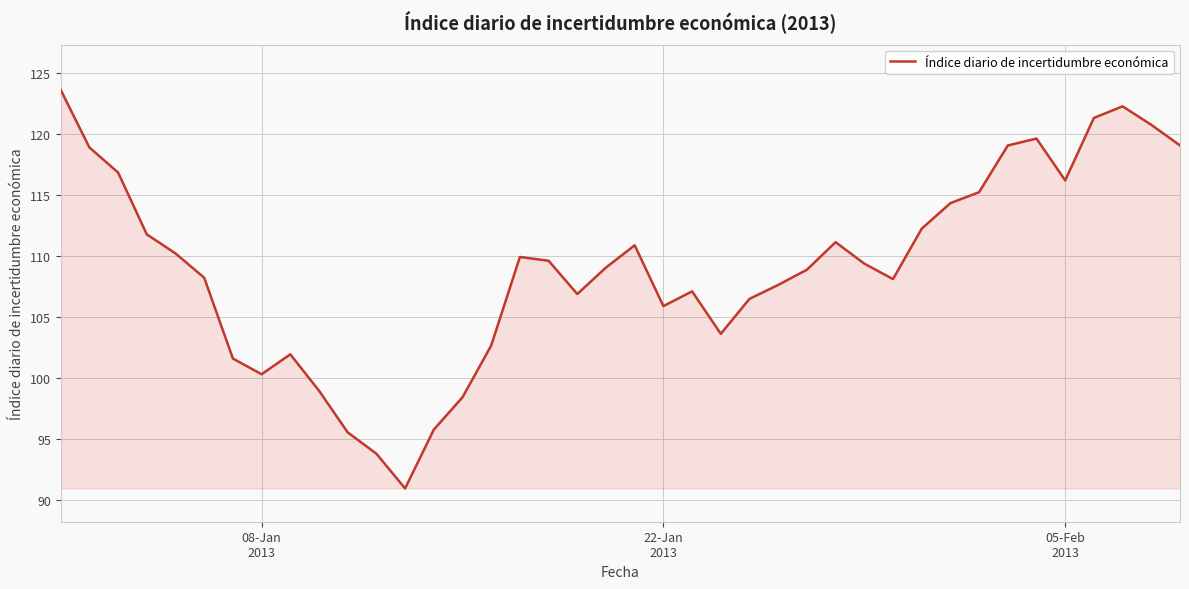

What is the difference between the maximum and minimum values?

32.7